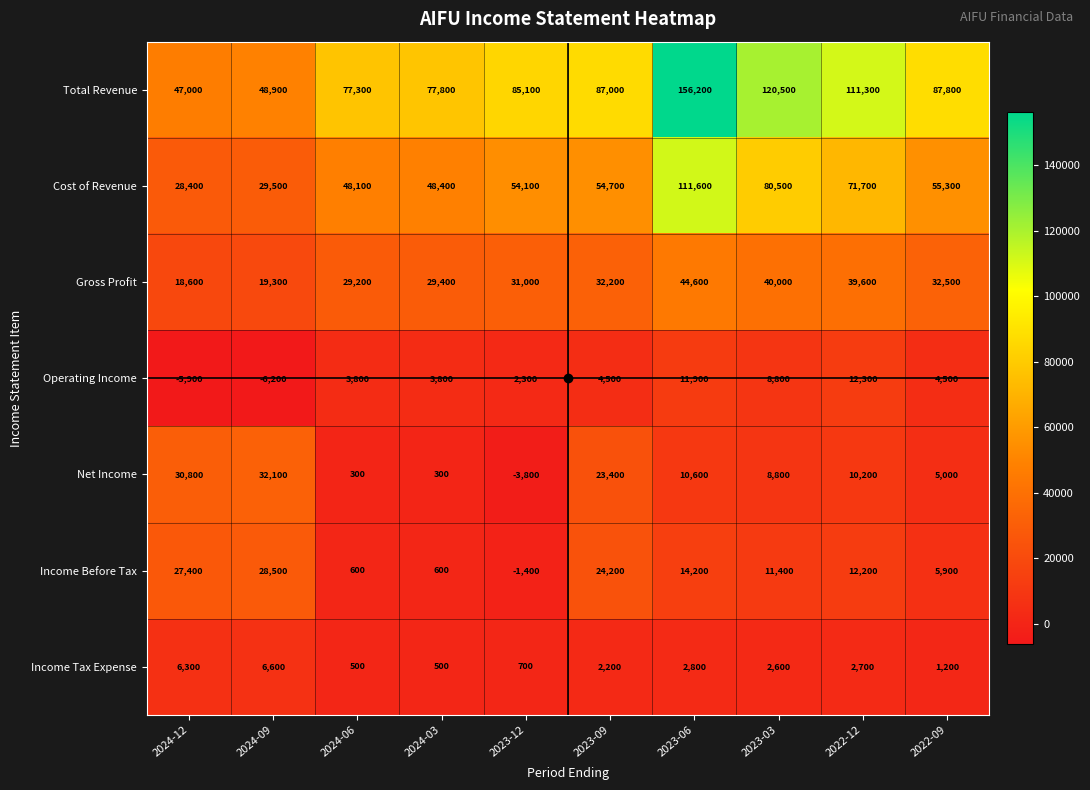

Between 2023-12 and 2022-09, which series saw the biggest shift?

Net Income